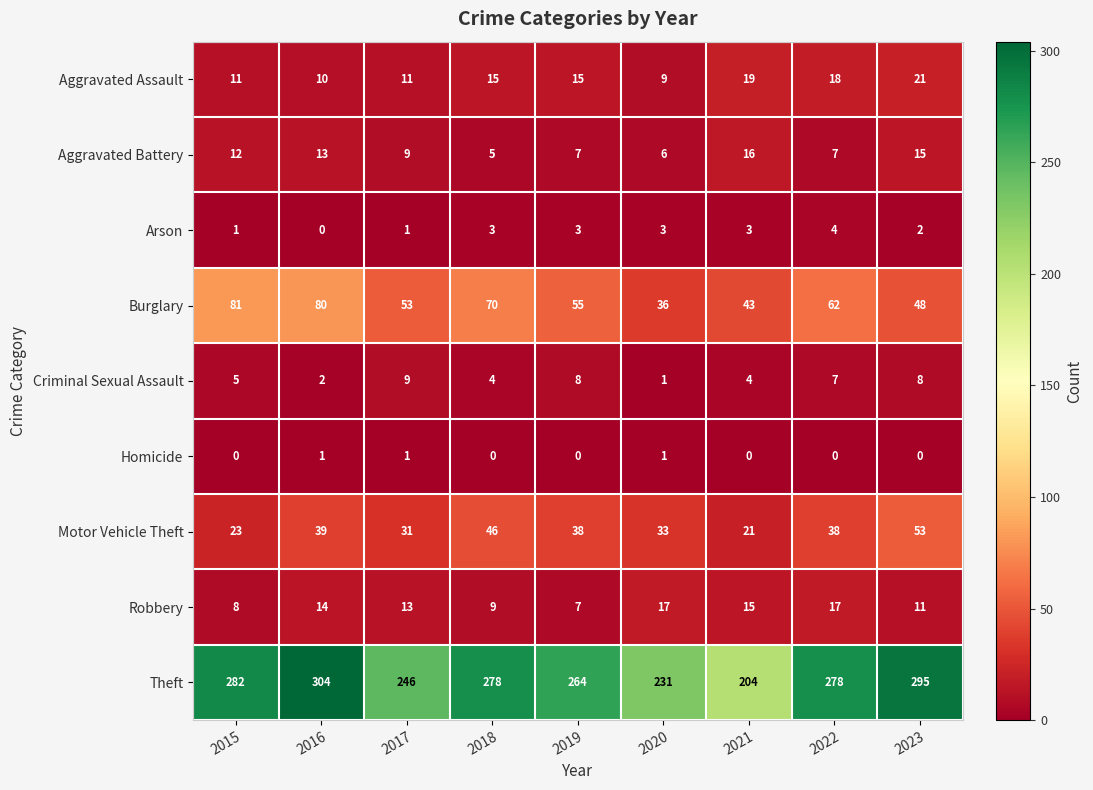

List the series in order of their peak value, lowest first.

Homicide, Arson, Criminal Sexual Assault, Aggravated Battery, Robbery, Aggravated Assault, Motor Vehicle Theft, Burglary, Theft